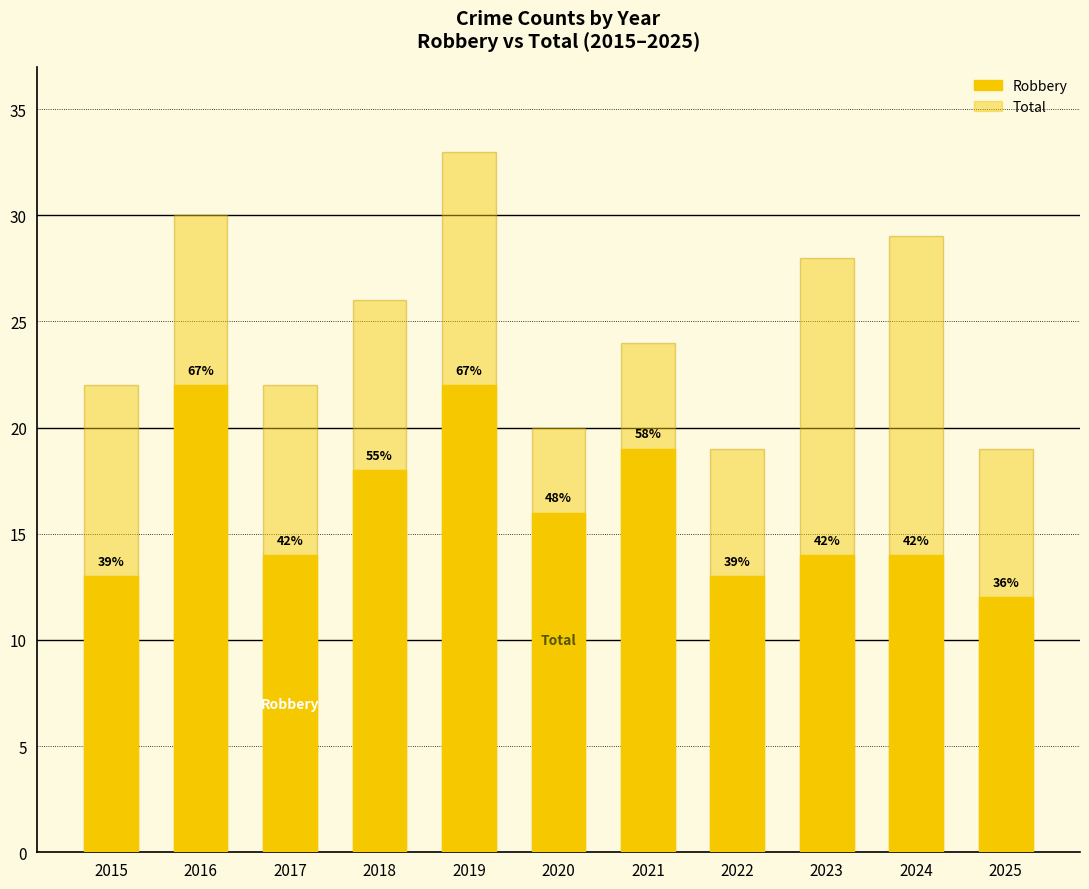

What is the value of the Robbery bar at the 6th from the left?

16